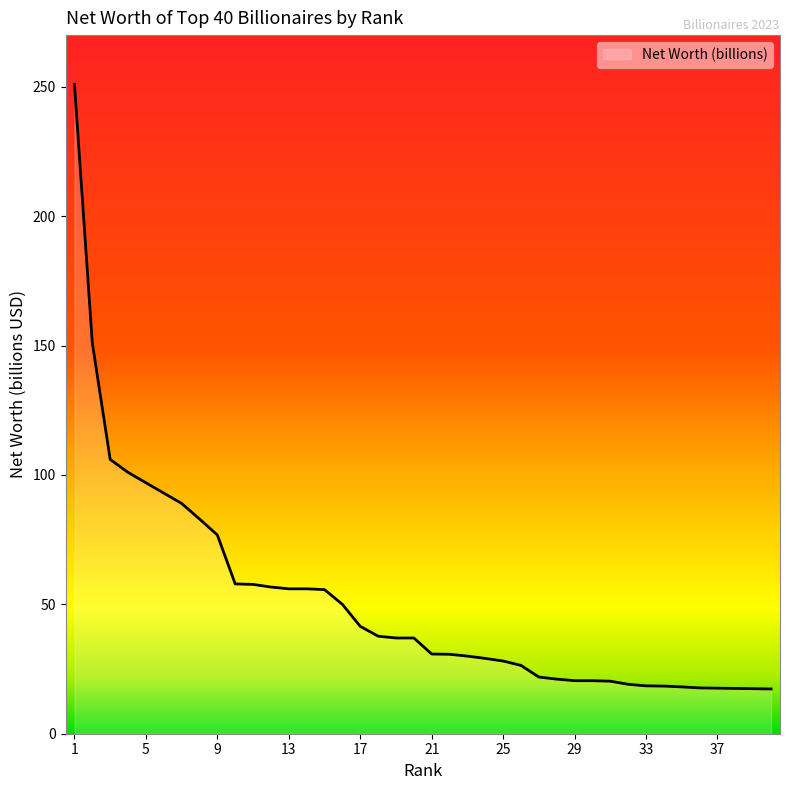

What is the greatest value displayed?

251.0